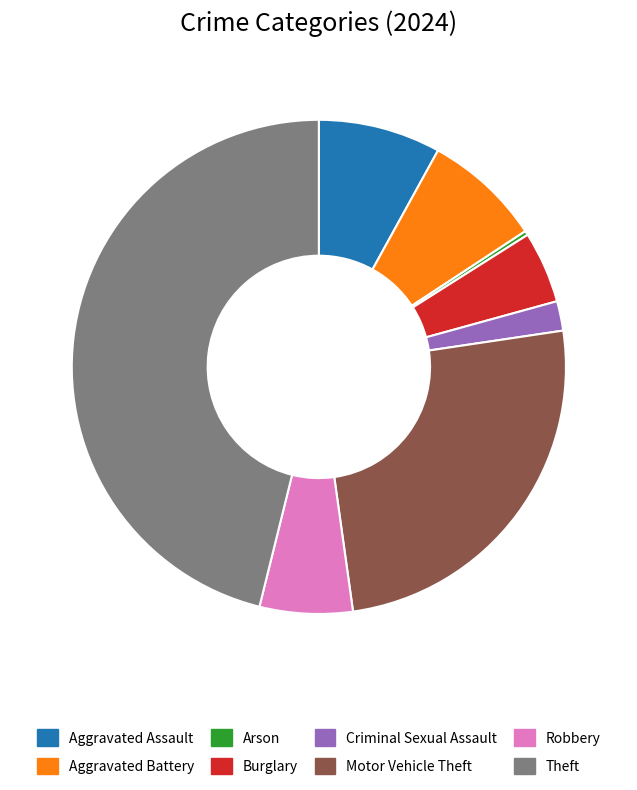

Is it true that Robbery is 1% of the pie?

False